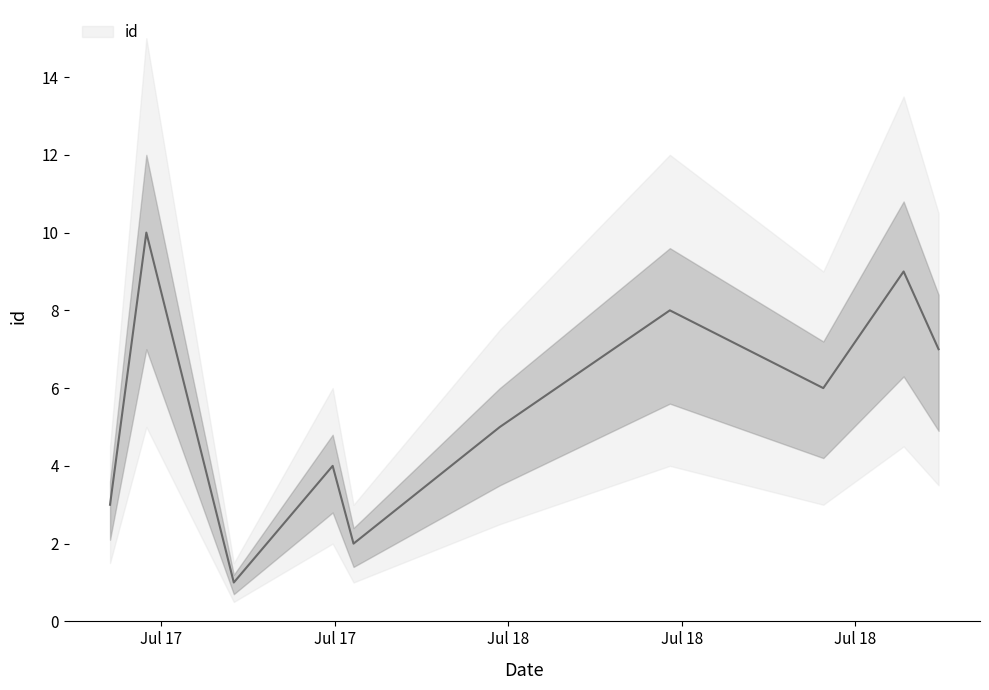

What is the maximum value shown in the chart?

10